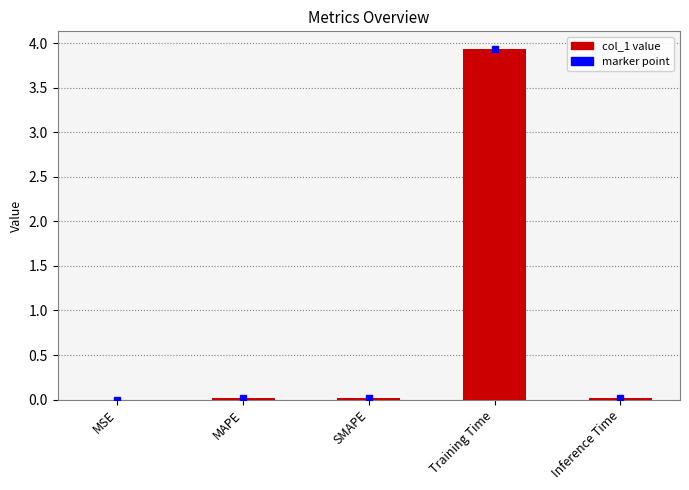

What is the sum of all values?

4.0